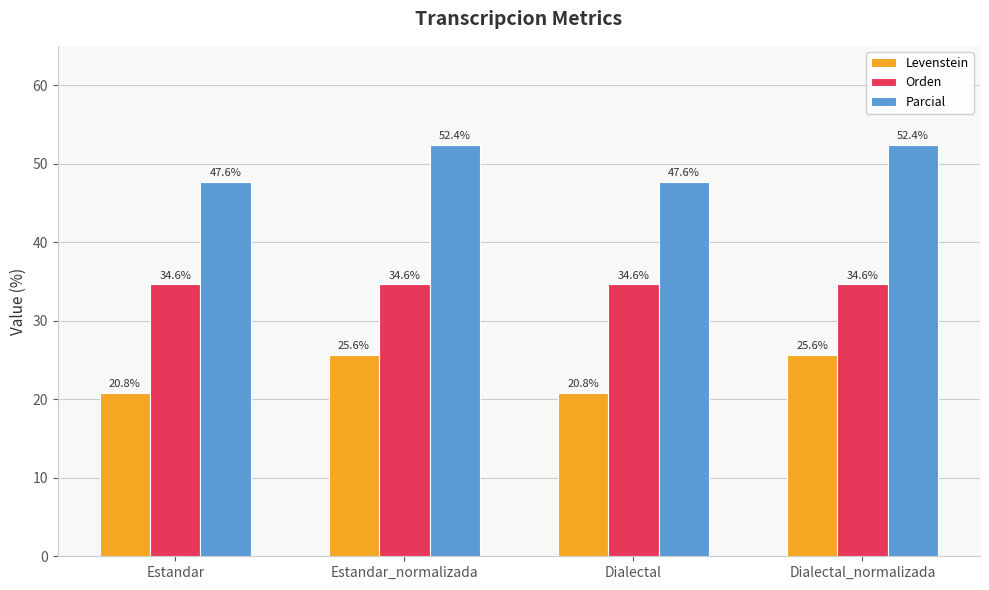

What is the difference between the highest and lowest values at Estandar_normalizada?

26.7